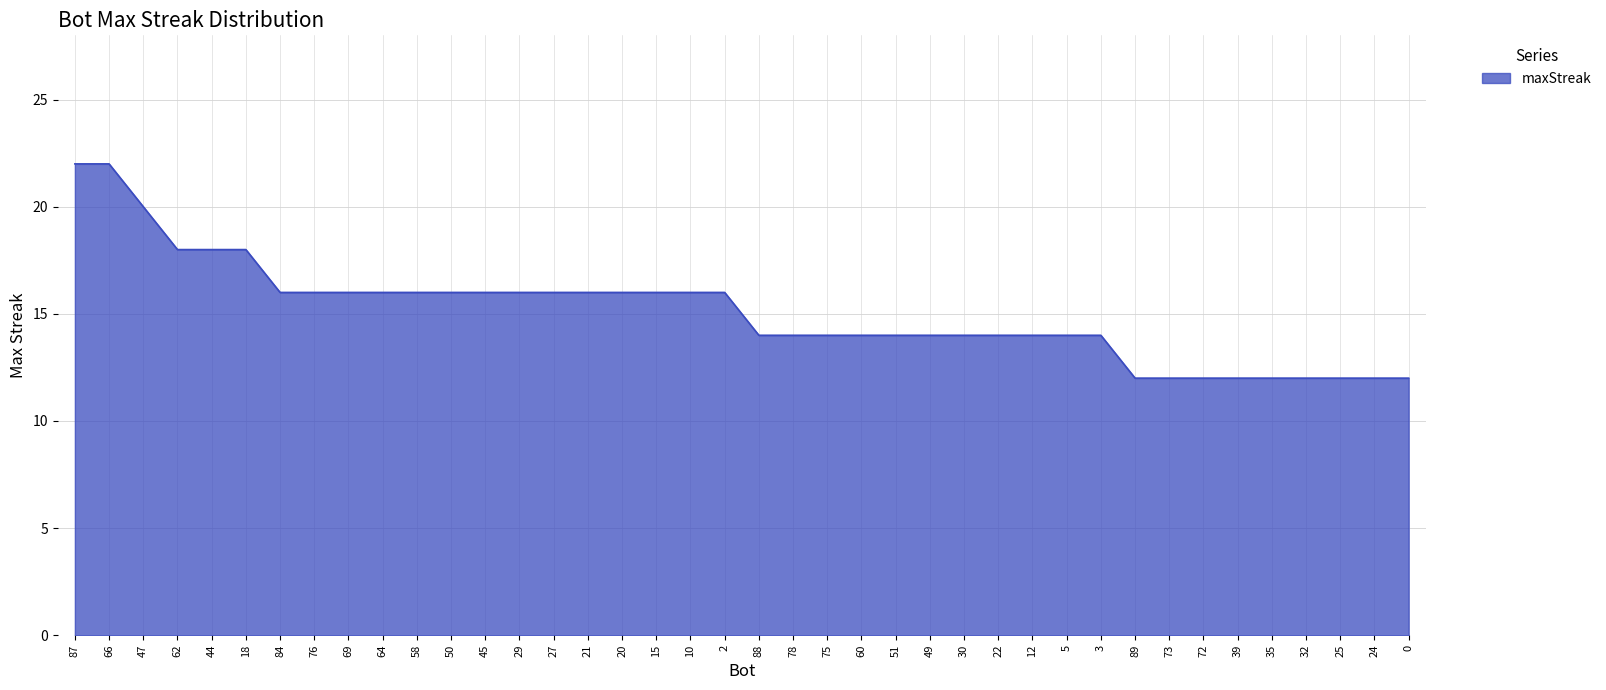

Does the chart display data point markers on the line(s)?

No